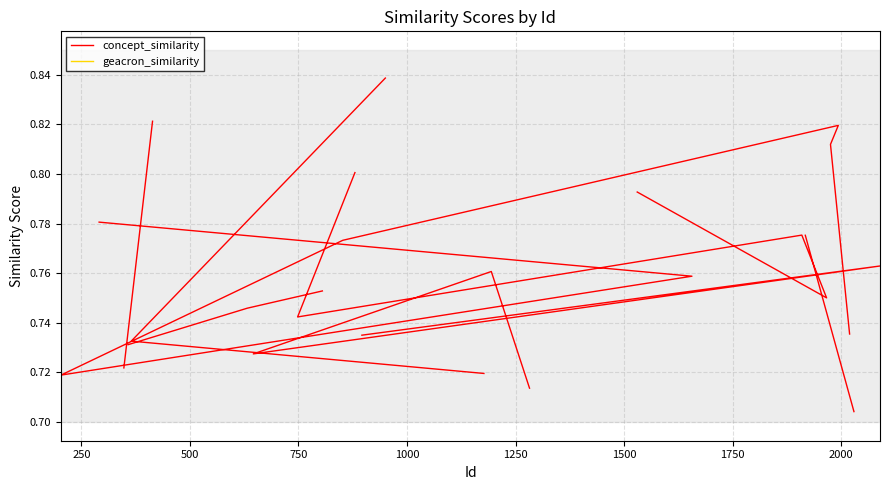

The concept_similarity series shows 1.1 at 28. True or false?

False